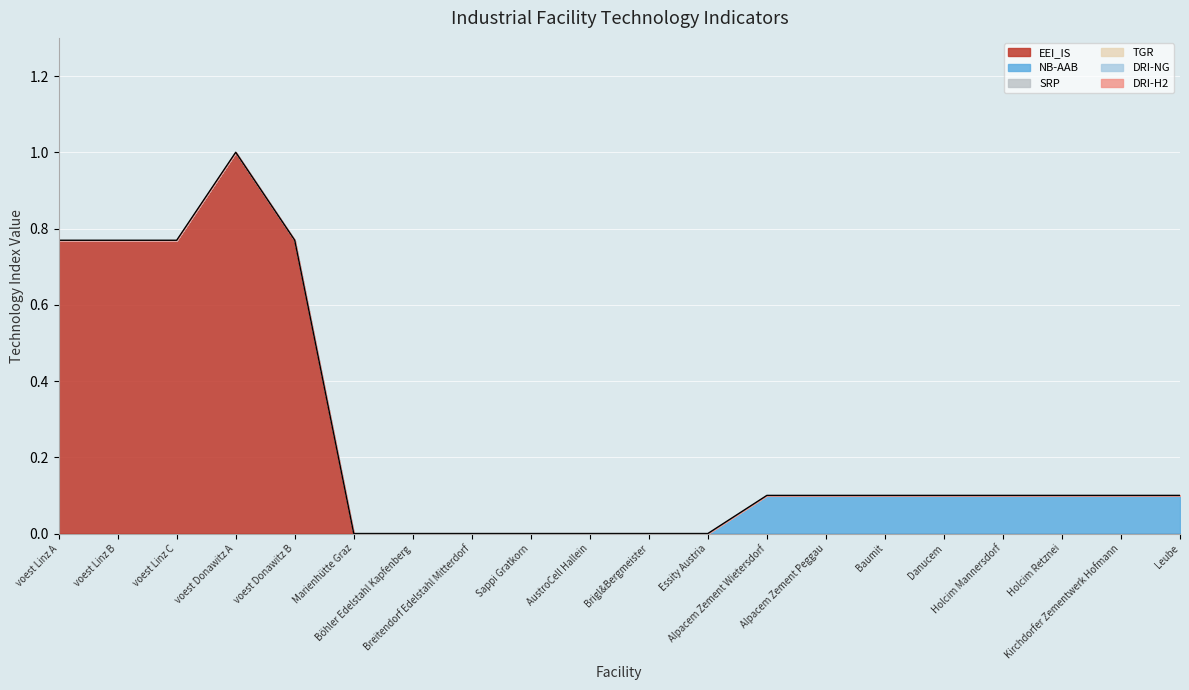

Which series has the largest total across all categories?

EEI_IS